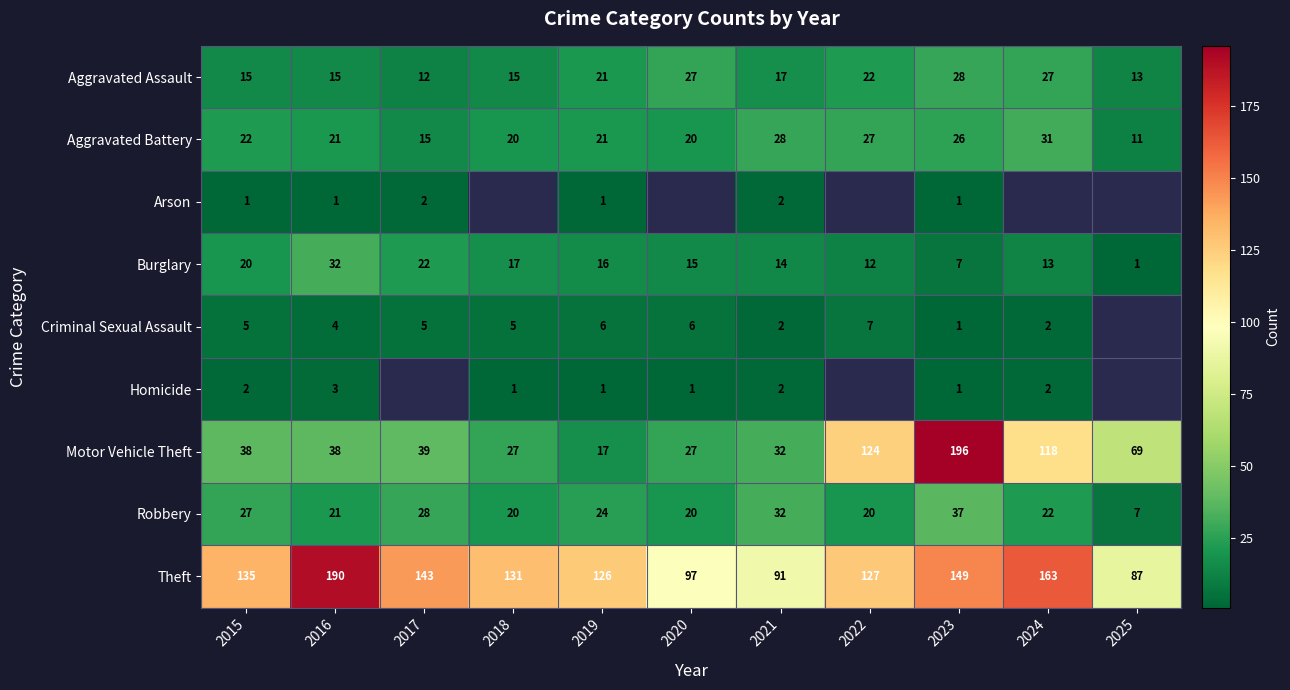

Read the Aggravated Assault value at 2018, to the nearest 10.

20